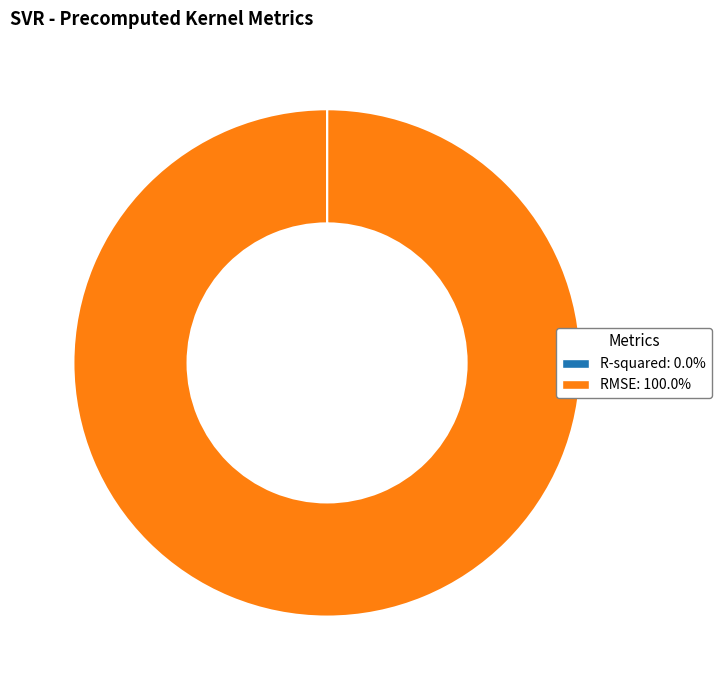

Which category accounts for the majority?

RMSE